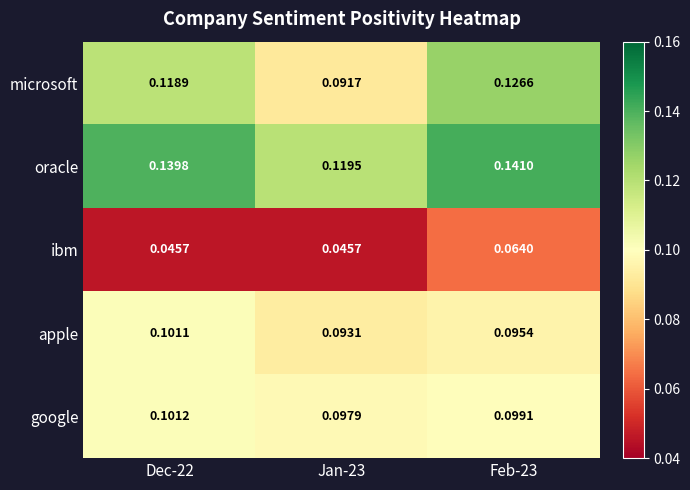

Between Dec-22 and Jan-23, which series saw the biggest shift?

microsoft